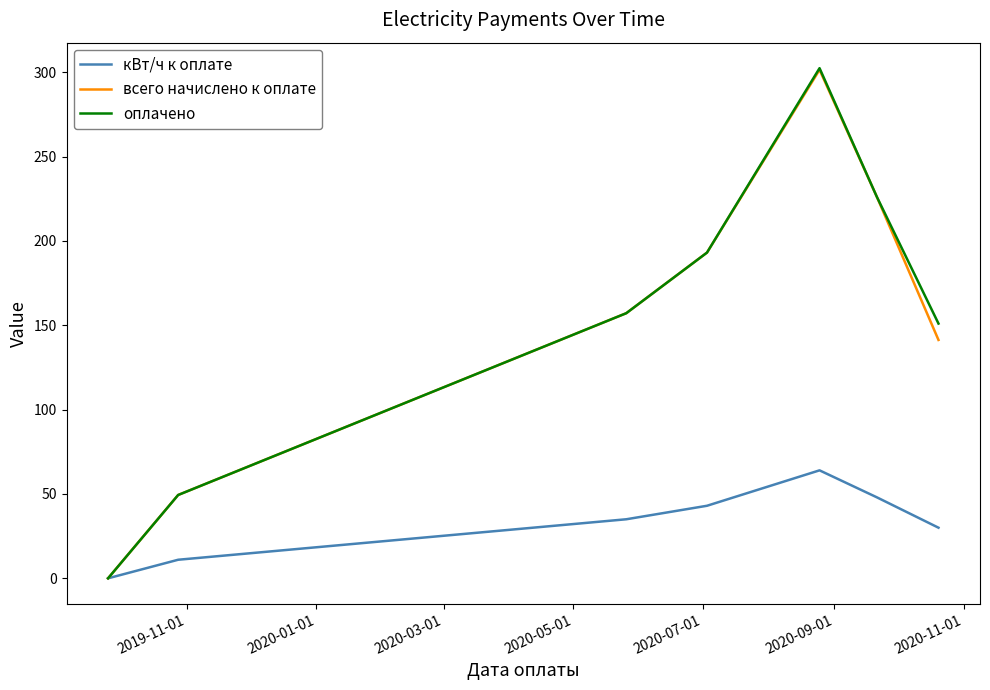

Which series has the largest range (max minus min)?

оплачено